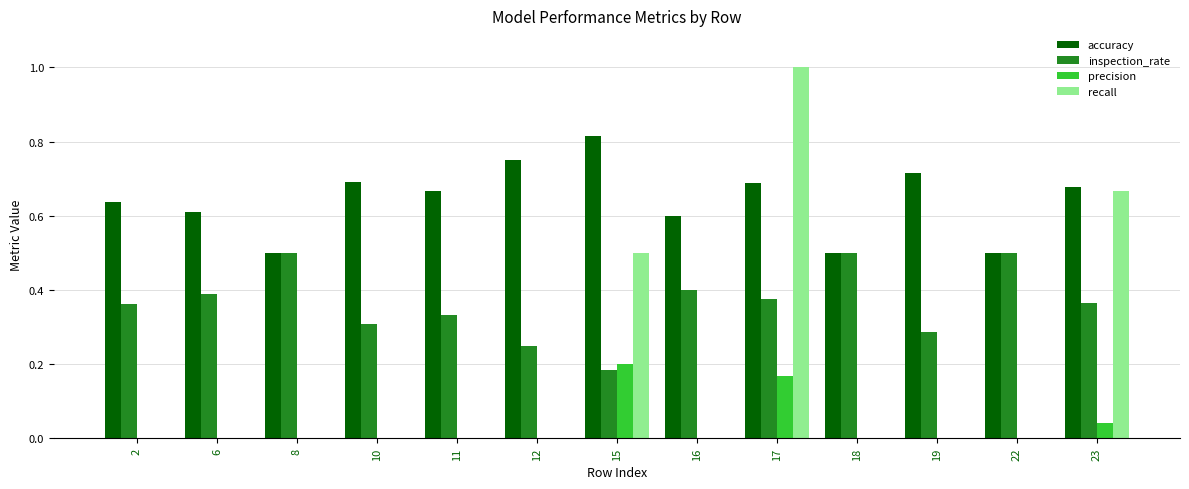

The precision series shows -0.1 at 18. True or false?

False